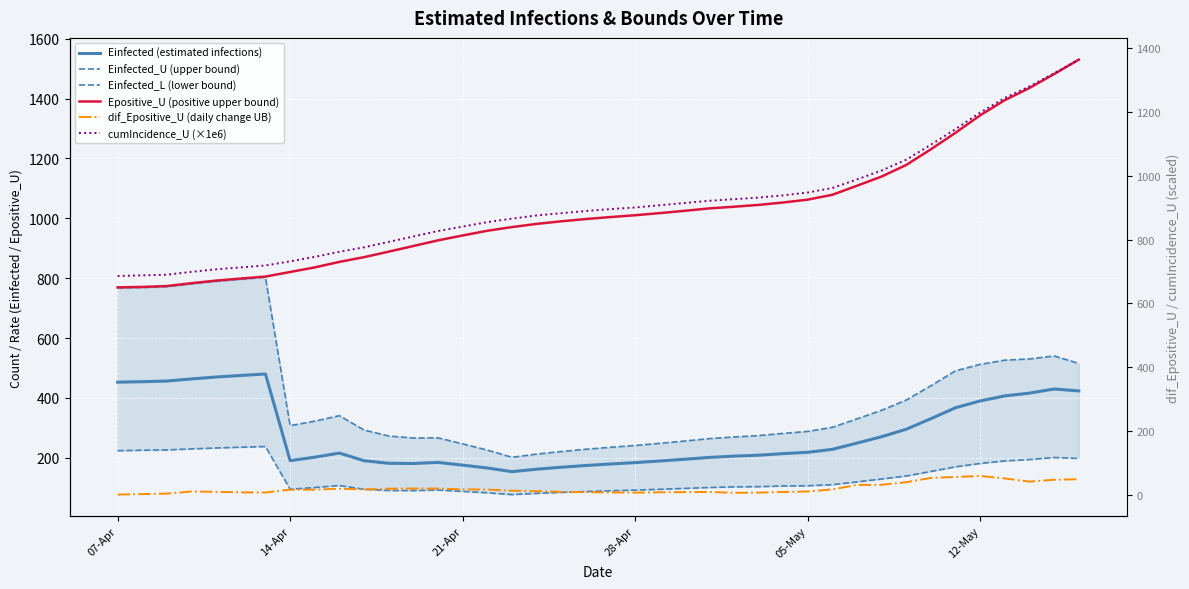

Reading left to right, list all the values displayed in this chart.

Einfected (estimated infections): 452.5	454.0	456.3	463.4	469.7	474.9	479.8	190.3	201.8	215.7	190.1	181.5	180.8	184.4	175.3	165.8	153.6	161.7	168.3	174.1	179.1	183.7	189.1	194.9	201.1	205.3	208.4	213.7	218.2	228.0	248.9	270.3	295.2	330.5	367.1	389.8	406.7	416.0	429.8	423.3
Einfected_U (upper bound): 767.2	768.7	771.7	781.0	789.5	796.3	802.7	307.1	322.3	340.6	292.6	272.6	266.0	266.6	246.4	225.7	201.4	212.1	220.8	228.4	235.0	241.1	248.2	255.8	263.9	269.4	274.0	281.2	288.0	301.6	329.8	358.6	392.8	440.5	490.4	512.0	526.1	530.1	540.1	515.2
Einfected_L (lower bound): 223.6	225.1	226.2	229.6	232.7	235.2	237.5	94.8	100.5	107.3	94.7	90.5	90.2	92.0	87.6	83.0	77.0	81.0	84.3	87.1	89.6	91.9	94.6	97.5	100.5	102.6	103.4	105.6	106.5	110.0	119.4	129.0	139.1	154.2	169.7	180.9	189.3	193.9	200.8	197.7
Epositive_U (positive upper bound): 769.2	770.7	773.7	783.3	791.9	798.8	805.3	820.7	836.0	854.4	870.2	888.6	907.5	926.4	942.7	958.4	970.7	981.3	990.0	997.6	1004.2	1010.3	1017.4	1025.0	1033.1	1038.7	1044.7	1052.8	1062.4	1078.5	1108.8	1139.5	1178.3	1230.6	1285.9	1344.2	1394.9	1435.5	1482.1	1530.2
dif_Epositive_U (daily change UB): 0.0	1.5	3.0	9.6	8.6	6.9	6.5	15.3	15.3	18.4	15.8	18.4	18.9	18.9	16.3	15.8	12.2	10.7	8.6	7.6	6.6	6.1	7.1	7.6	8.1	5.6	6.1	8.1	9.6	16.1	30.3	30.7	38.8	52.3	55.3	58.3	50.7	40.6	46.6	48.1
cumIncidence_U (×1e6): 686.0	688.0	690.0	699.0	707.0	713.0	719.0	732.0	746.0	762.0	776.0	793.0	810.0	827.0	841.0	855.0	866.0	876.0	883.0	890.0	896.0	901.0	908.0	915.0	922.0	927.0	932.0	939.0	948.0	962.0	989.0	1017.0	1051.0	1098.0	1147.0	1199.0	1245.0	1281.0	1322.0	1365.0